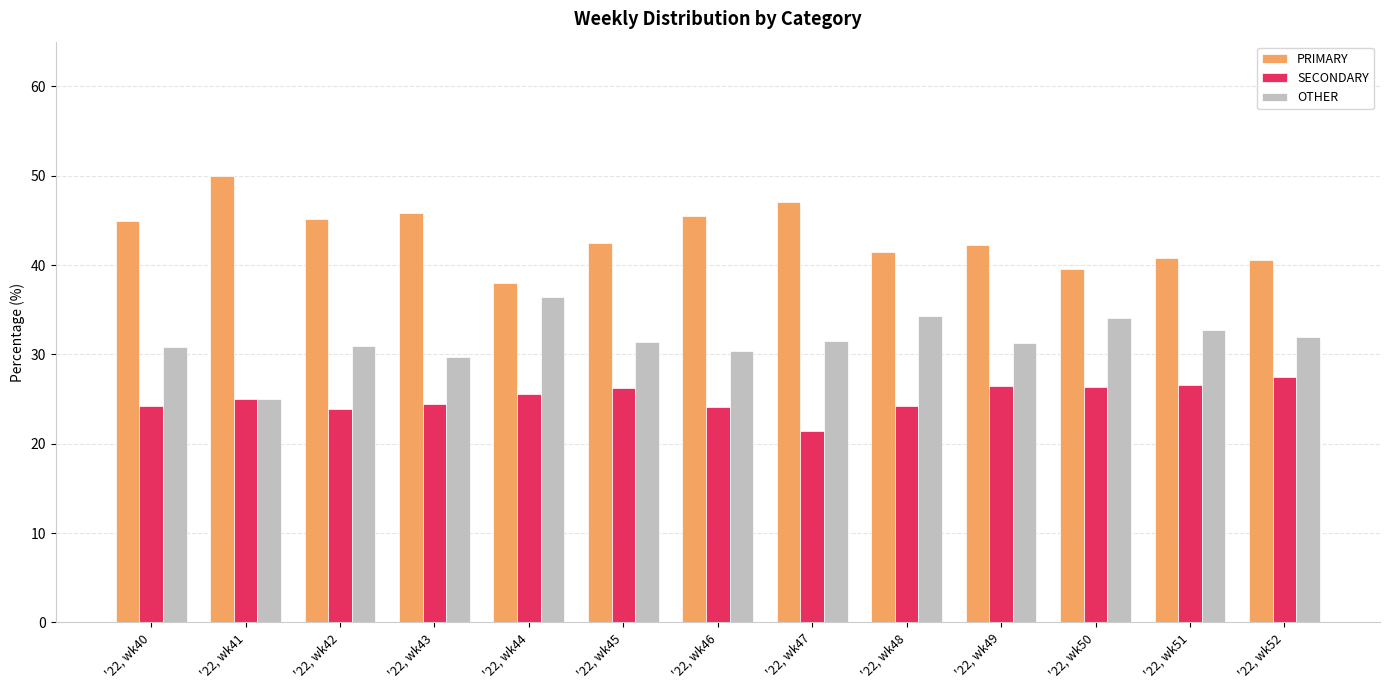

What is the sum of the PRIMARY values at '22, wk49 and '22, wk51?

83.0